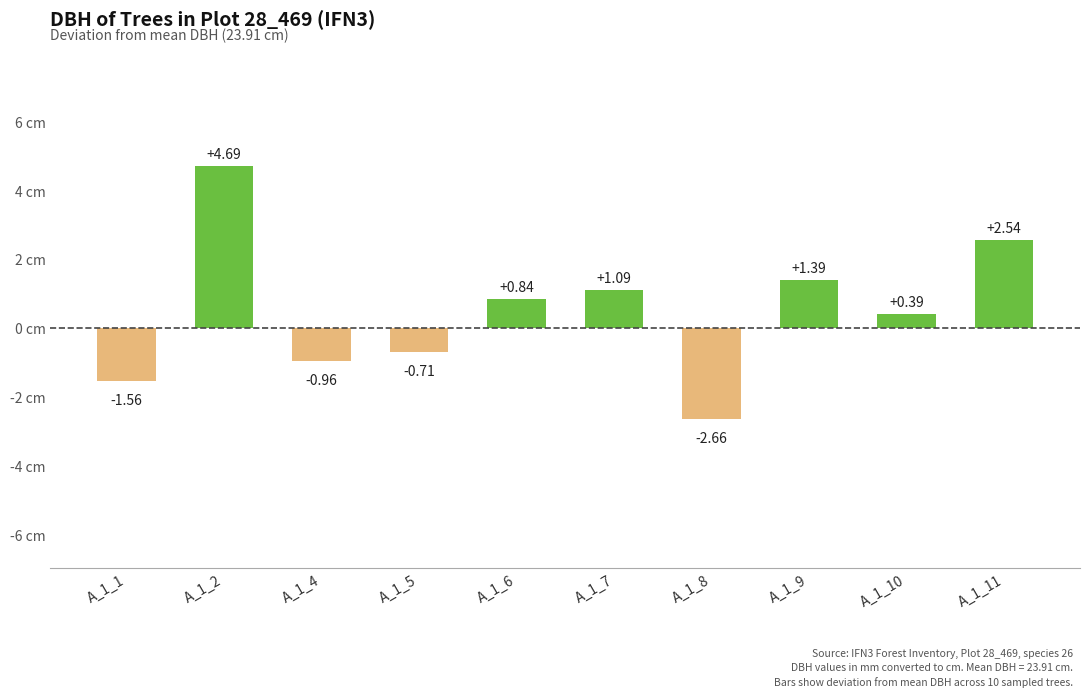

Rank the categories by value from highest to lowest.

A_1_2, A_1_11, A_1_9, A_1_7, A_1_6, A_1_10, A_1_5, A_1_4, A_1_1, A_1_8